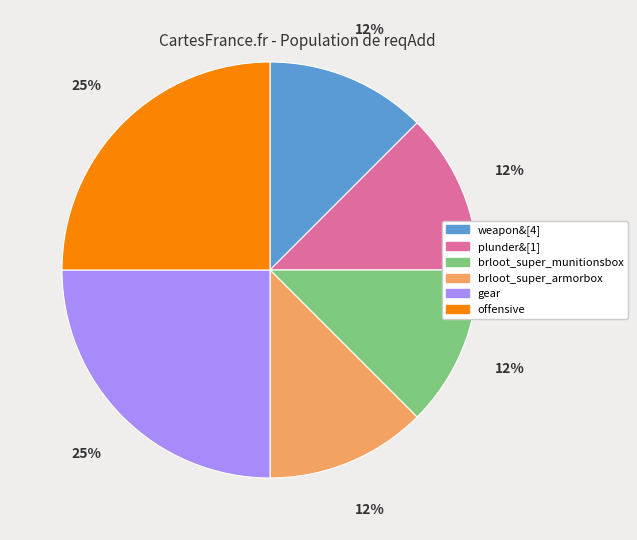

Is there a majority slice in this chart?

No